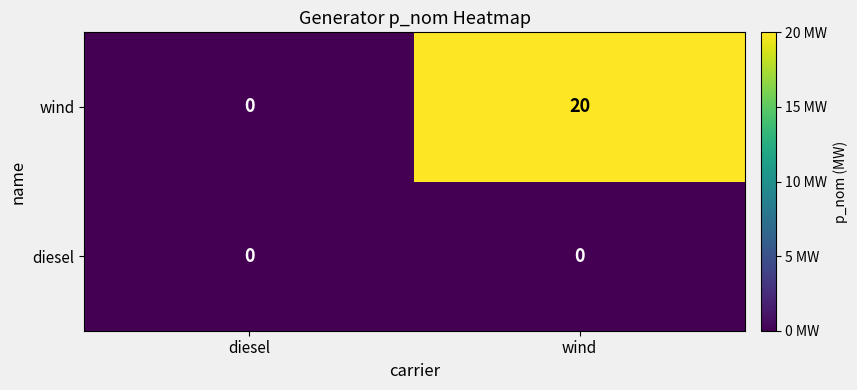

Which series has the largest total across all categories?

wind